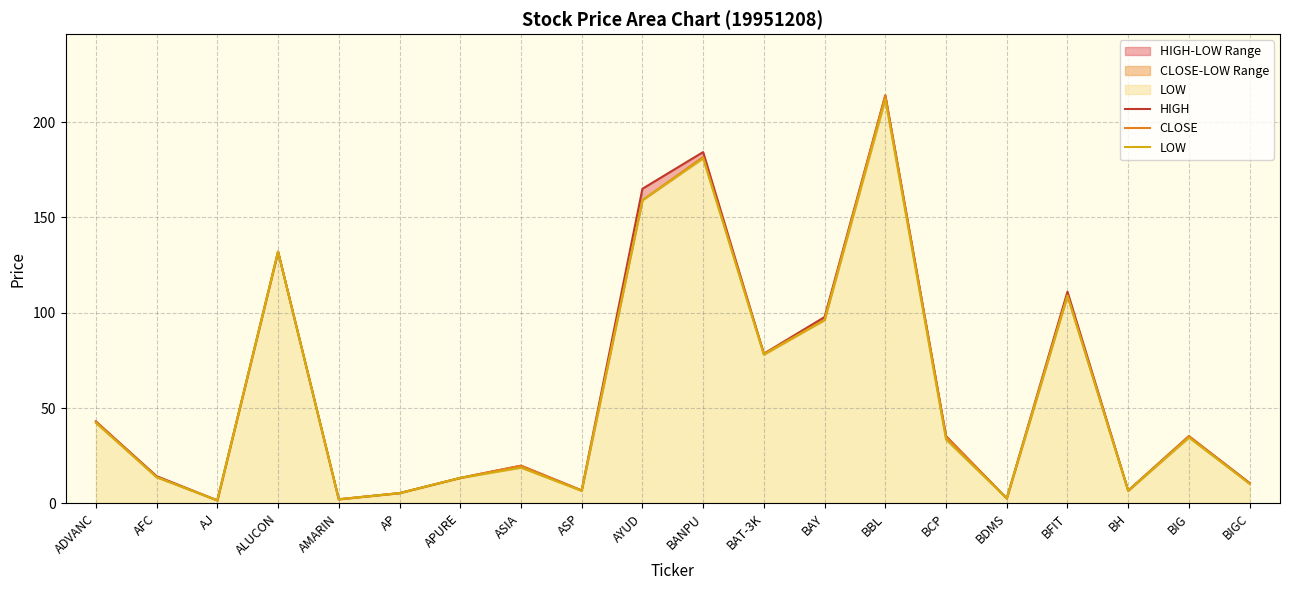

How many lines are shown in the chart?

3